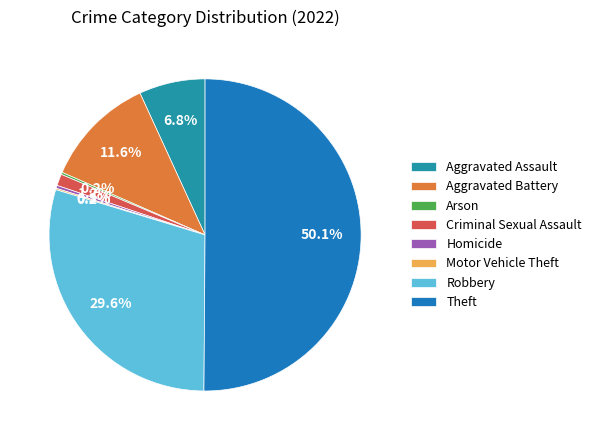

Is it true that Arson is 0% of the pie?

True